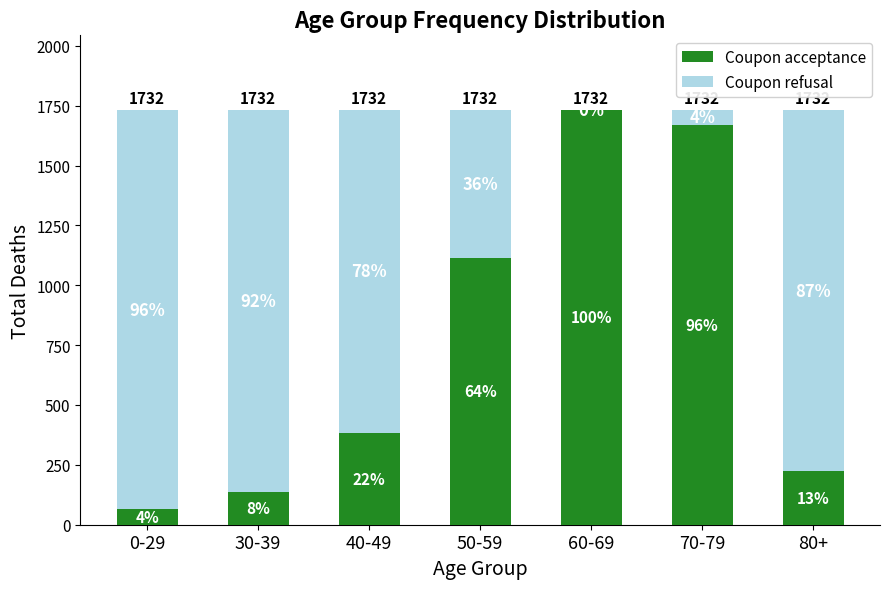

Are the bars grouped side by side (vs. stacked)?

No